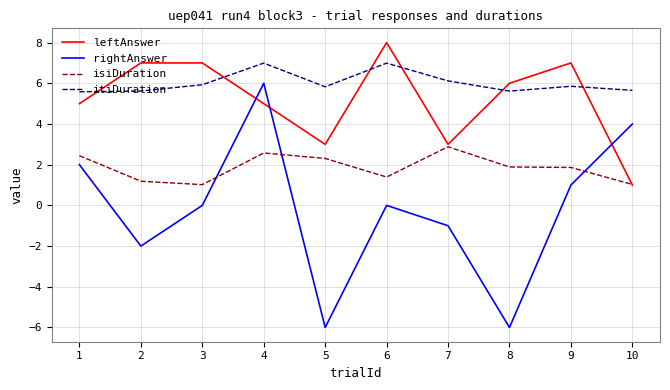

What is the greatest value displayed?

8.0